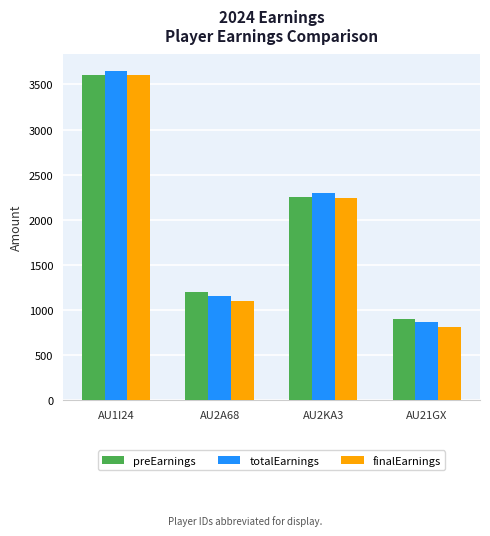

Where is preEarnings nearest to the value 2250?

AU2KA3